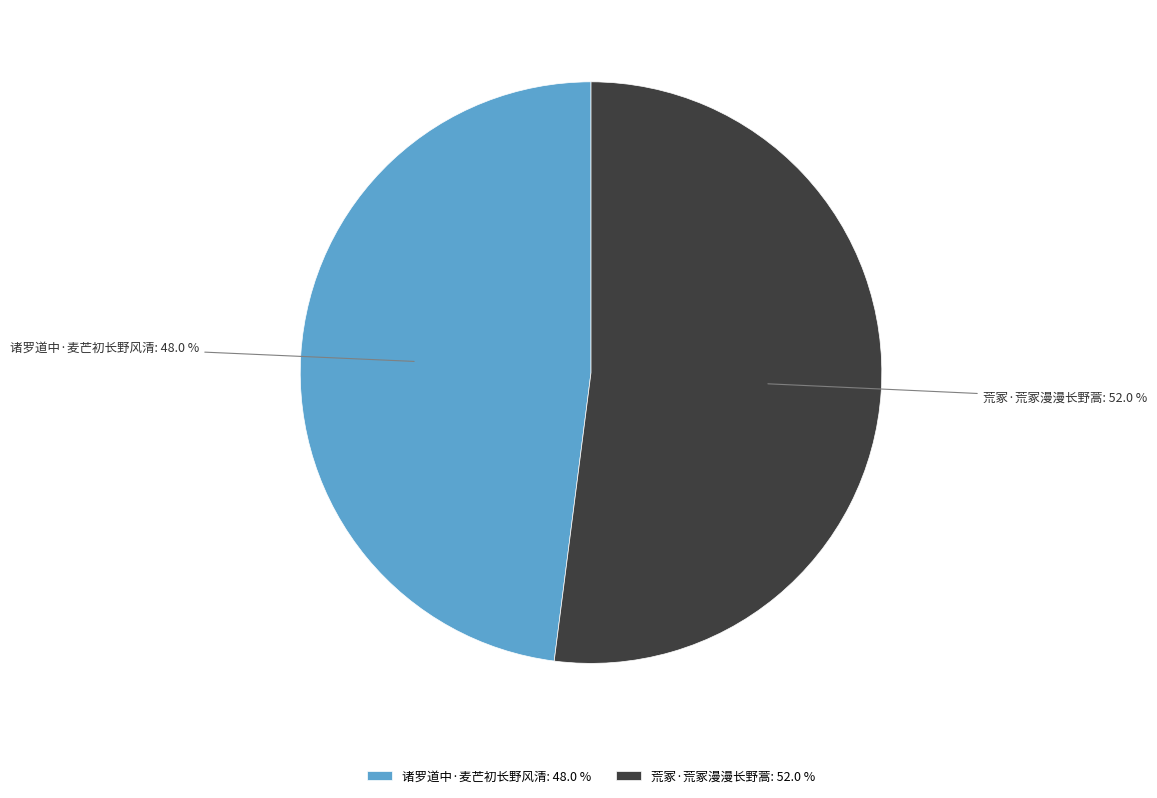

Approximately how many times larger is the value at 荒冢·荒冢漫漫长野蒿 compared to 诸罗道中·麦芒初长野风清?

1.1